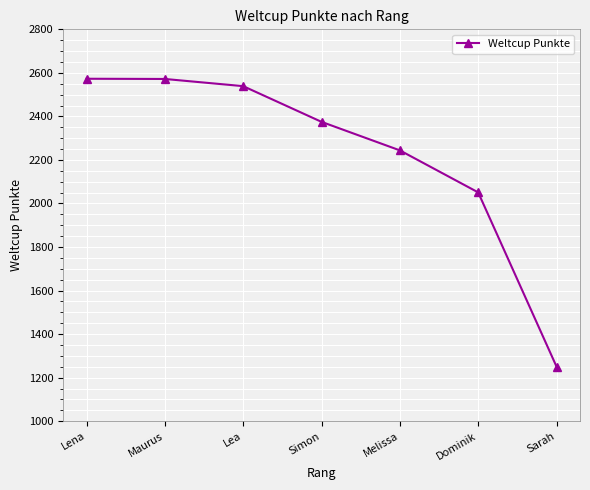

What is the change in value from Lea to Dominik?

-488